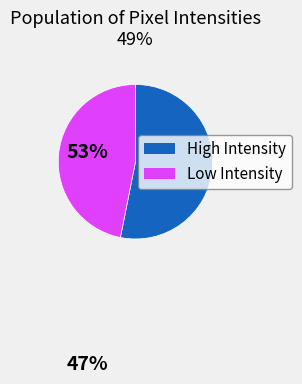

Is there any slice that represents more than half of the pie?

Yes